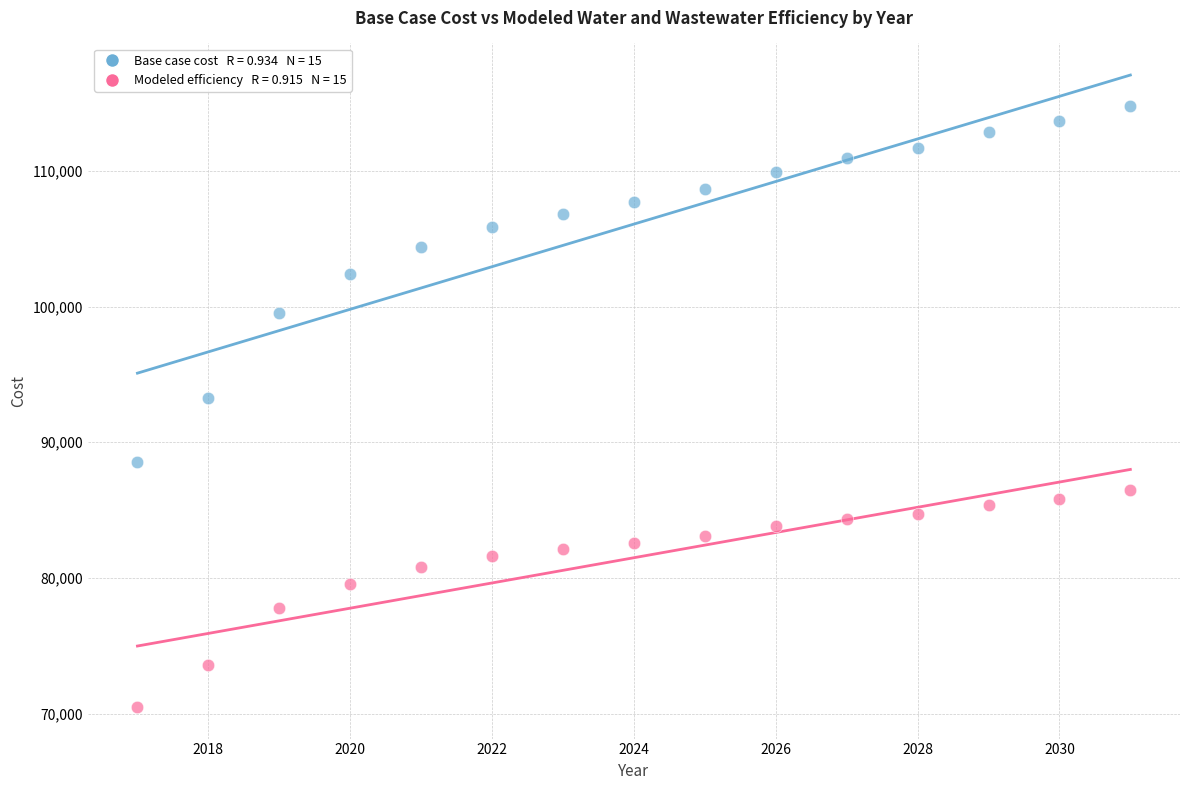

Across all data points, what is the range of X values (max minus min)?

14.0